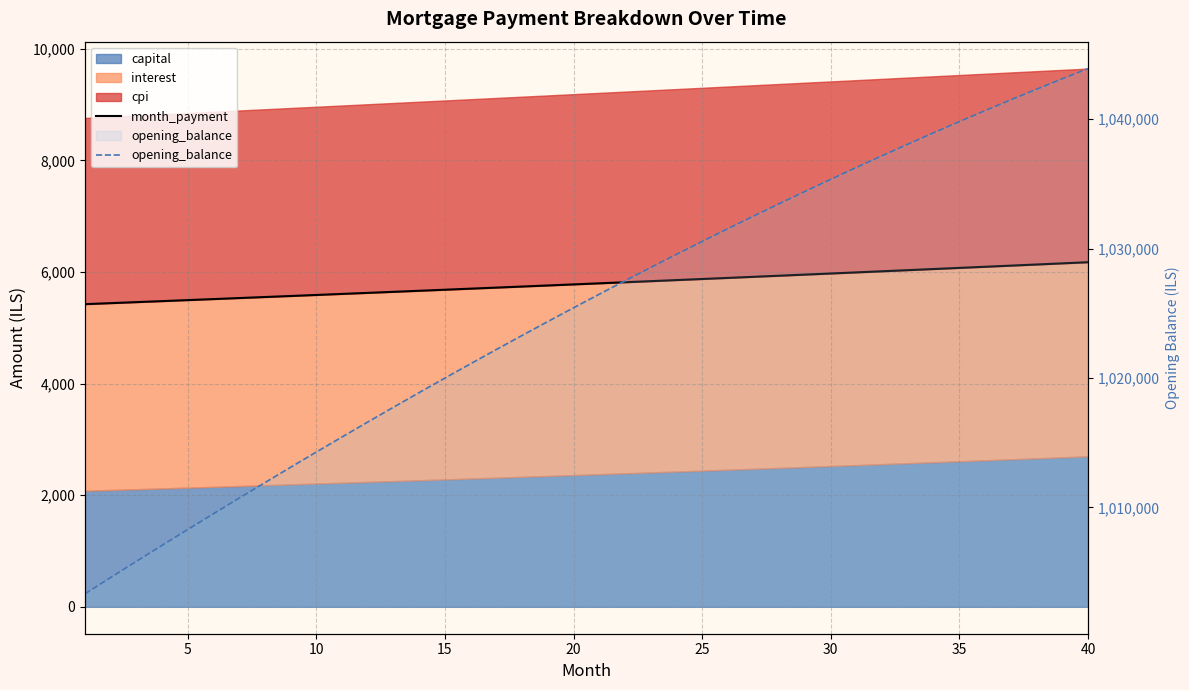

The opening_balance series shows 386061.2 at 35. True or false?

False